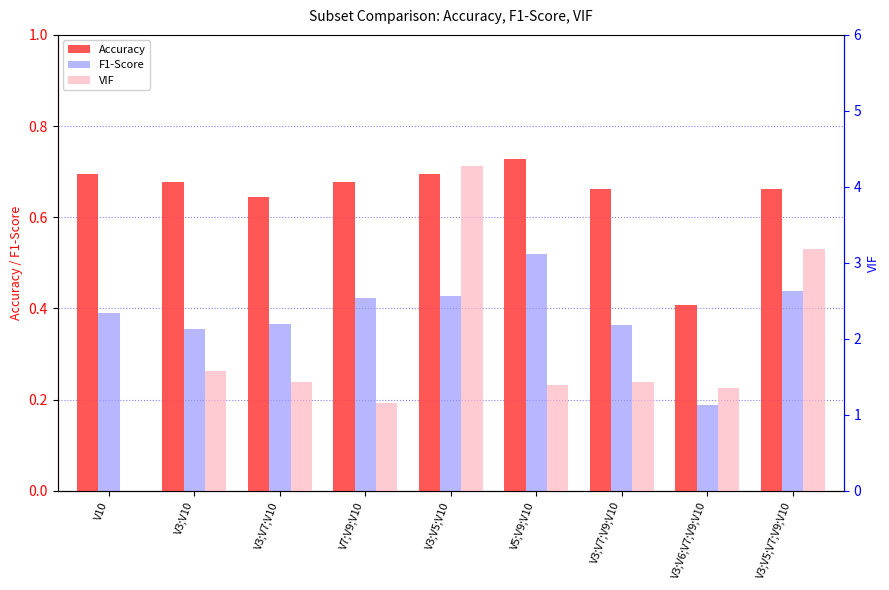

Reading left to right, transcribe all the data shown in this chart.

Accuracy: V10=0.7	V3;V10=0.7	V3;V7;V10=0.6	V7;V9;V10=0.7	V3;V5;V10=0.7	V5;V9;V10=0.7	V3;V7;V9;V10=0.7	V3;V6;V7;V9;V10=0.4	V3;V5;V7;V9;V10=0.7
F1-Score: V10=0.4	V3;V10=0.4	V3;V7;V10=0.4	V7;V9;V10=0.4	V3;V5;V10=0.4	V5;V9;V10=0.5	V3;V7;V9;V10=0.4	V3;V6;V7;V9;V10=0.2	V3;V5;V7;V9;V10=0.4
VIF: V10=0.0	V3;V10=1.6	V3;V7;V10=1.4	V7;V9;V10=1.2	V3;V5;V10=4.3	V5;V9;V10=1.4	V3;V7;V9;V10=1.4	V3;V6;V7;V9;V10=1.4	V3;V5;V7;V9;V10=3.2